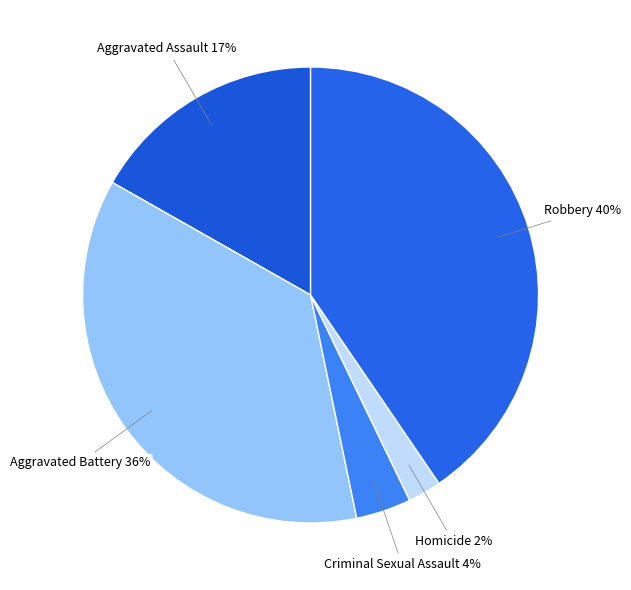

Rank the categories by value from highest to lowest.

Robbery, Aggravated Battery, Aggravated Assault, Criminal Sexual Assault, Homicide